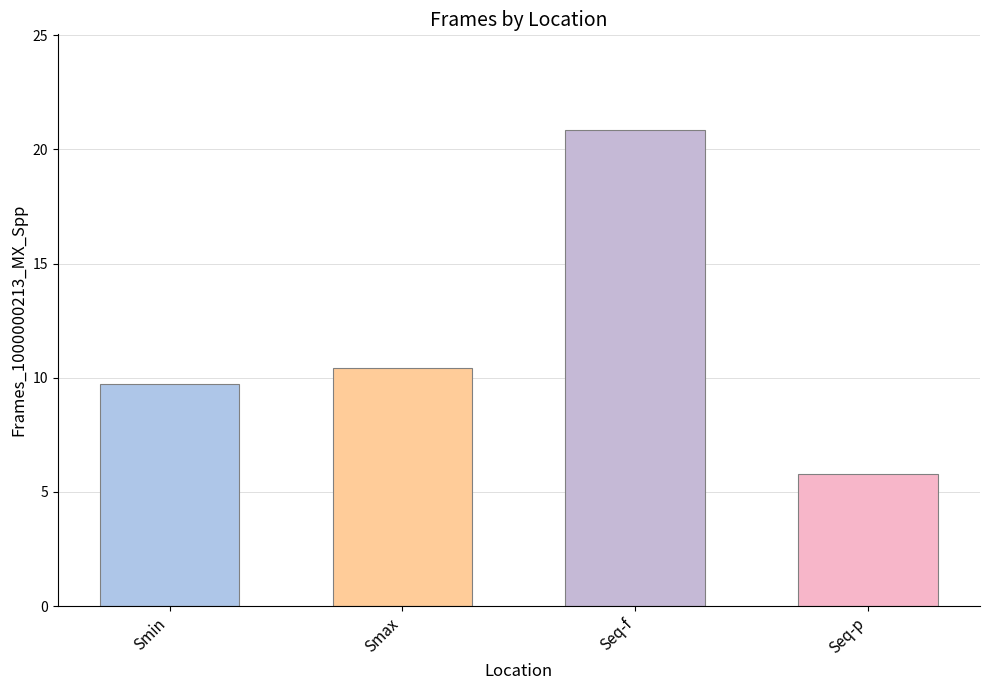

Count the number of categories in the chart.

4